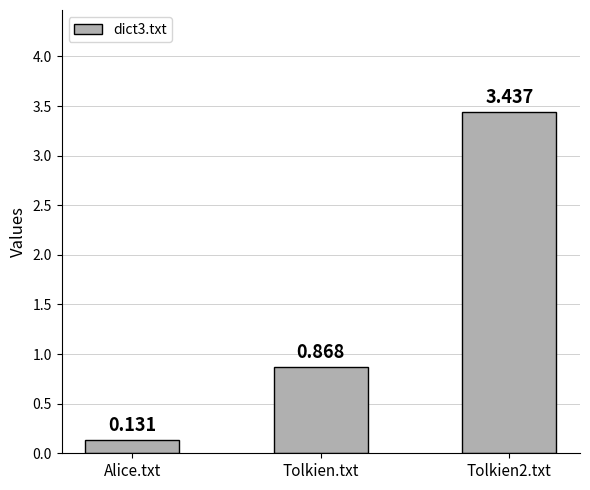

What is the label of the 2nd bar from the right?

Tolkien.txt